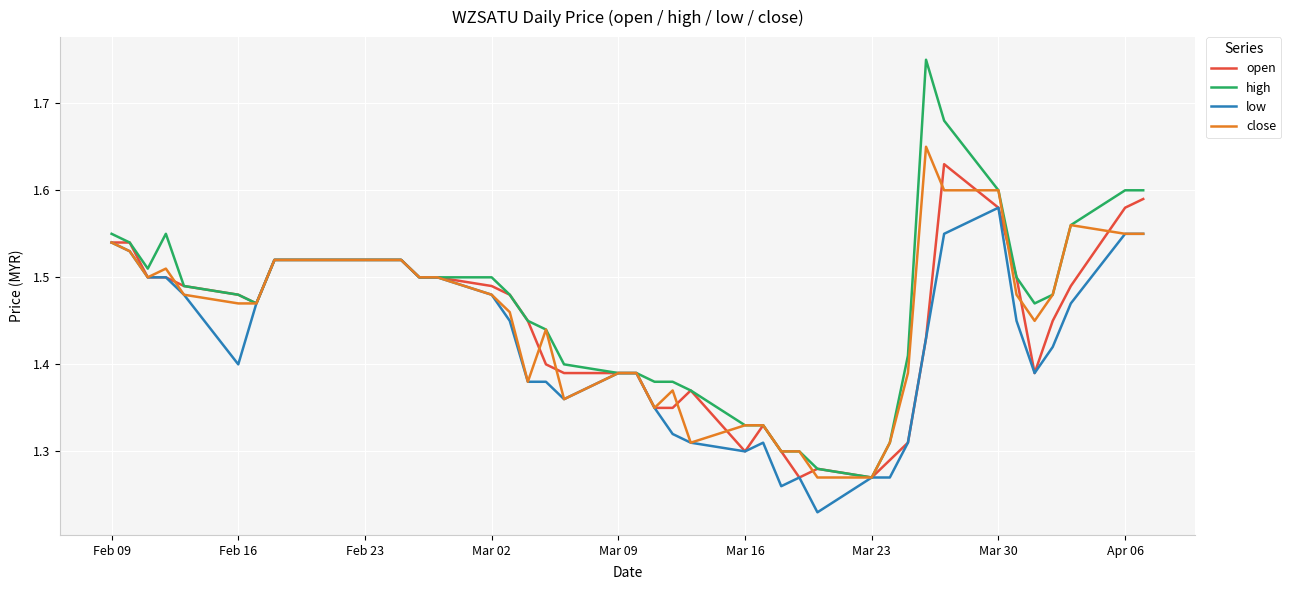

Which series has the largest range (max minus min)?

high